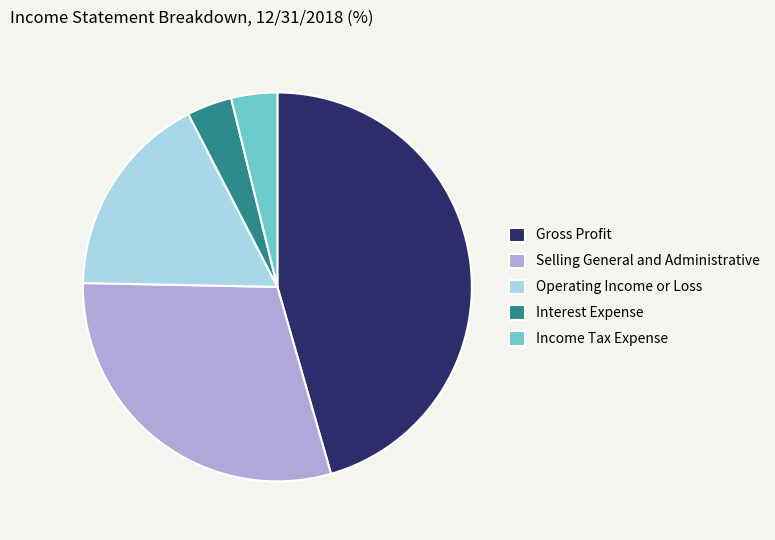

Is it true that Operating Income or Loss is 8% of the pie?

False